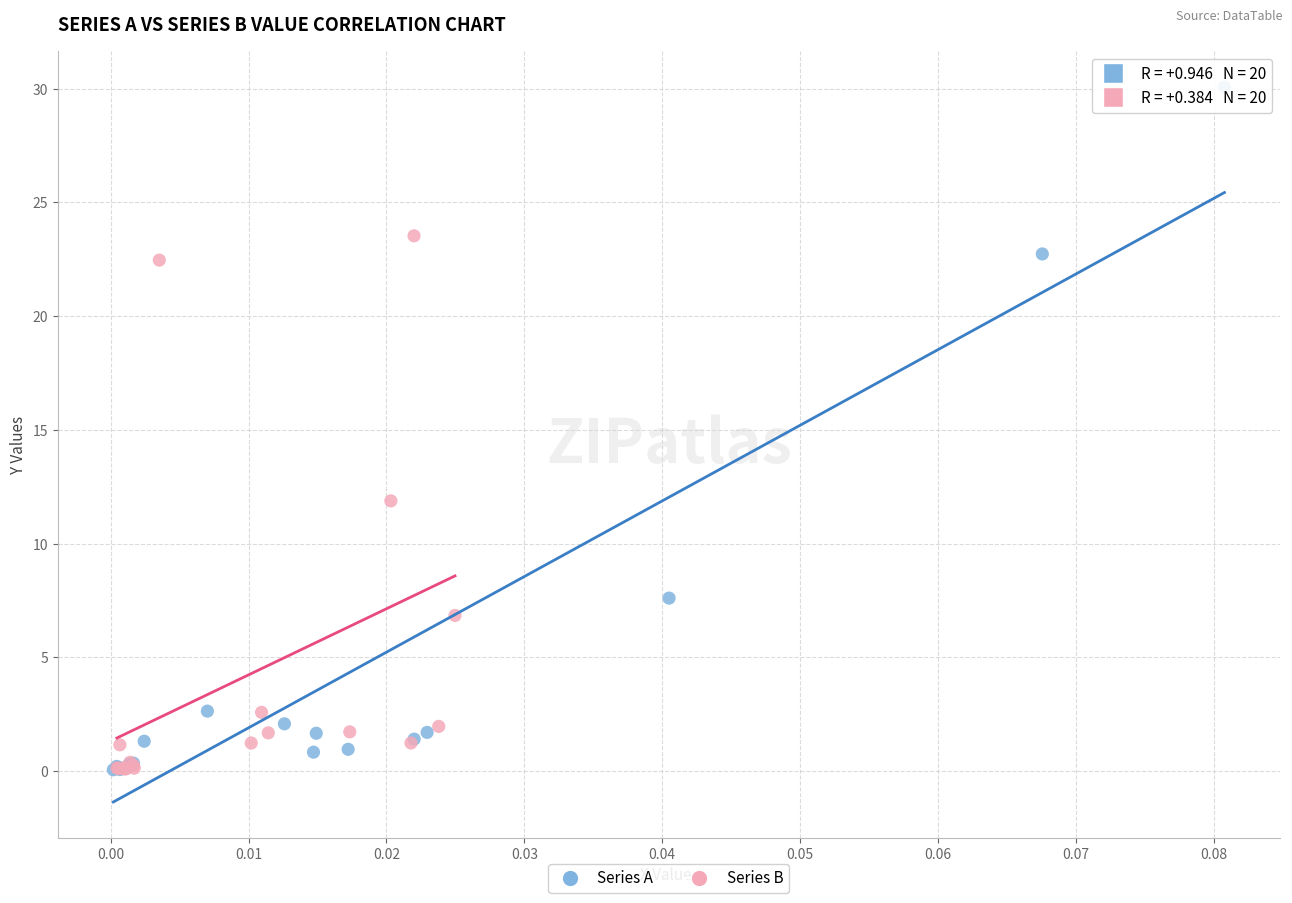

Which series has the widest spread of Y values?

Series A